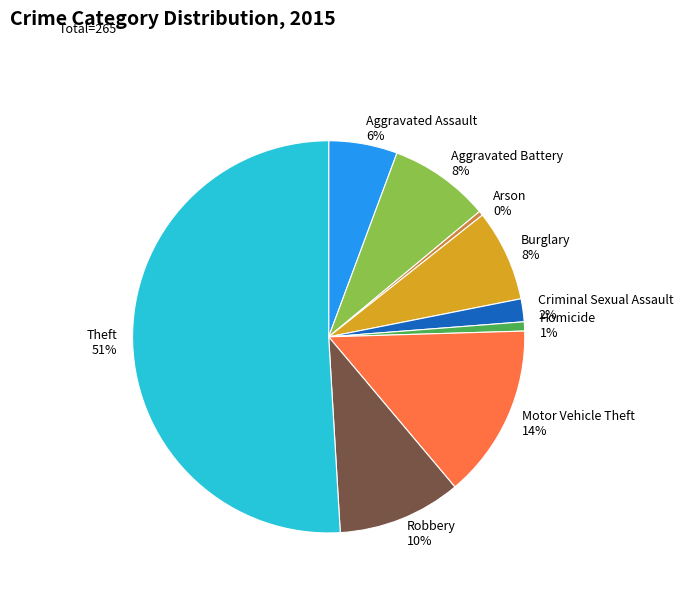

Does Homicide 1% account for over 50% of the chart?

No